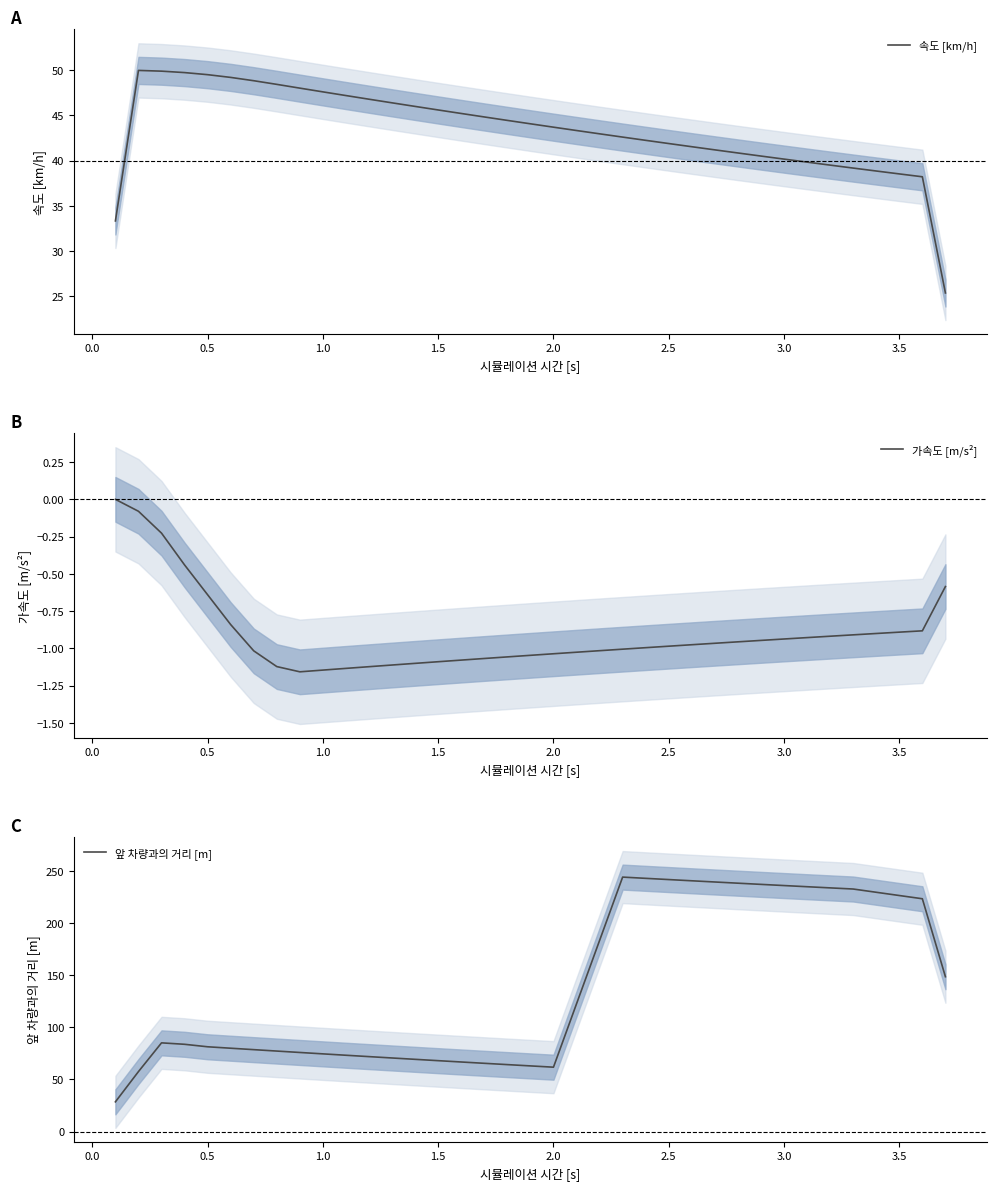

What is the minimum value shown in the chart?

-1.2